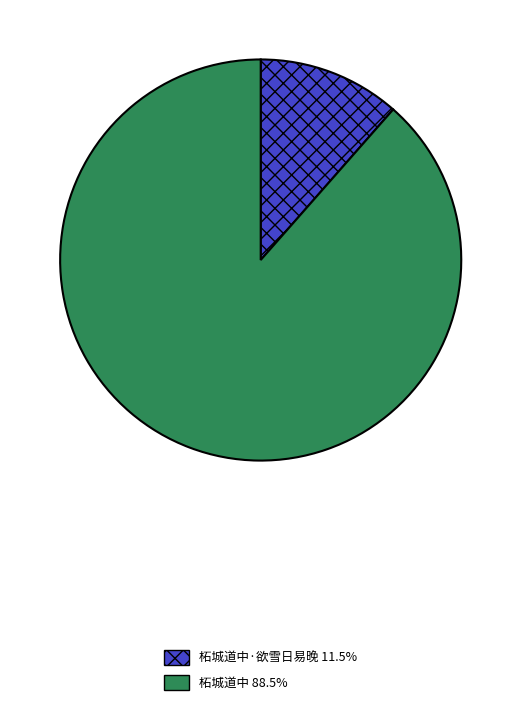

Is there a majority slice in this chart?

Yes